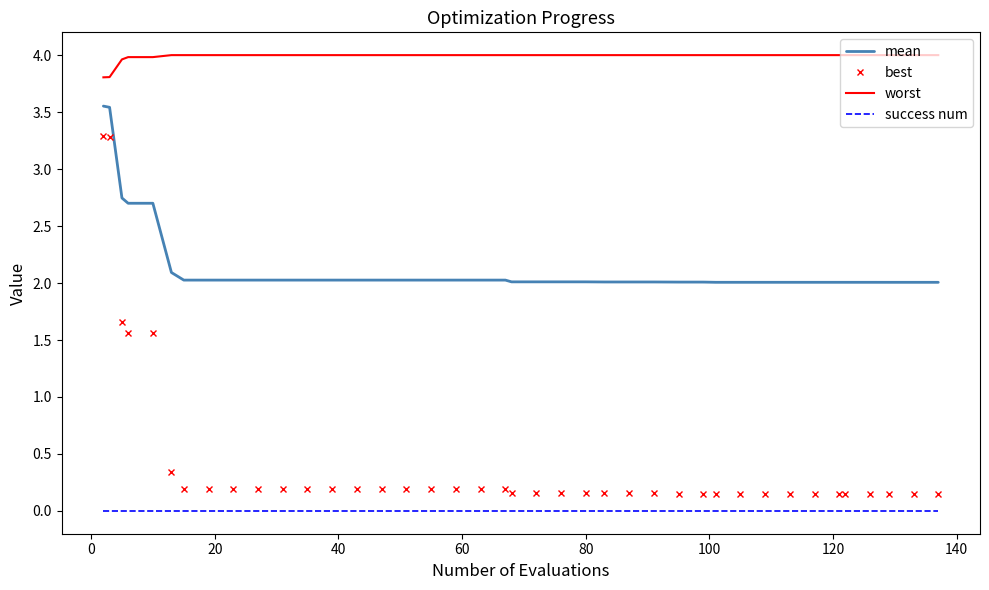

True or false: worst and mean intersect in this chart.

False